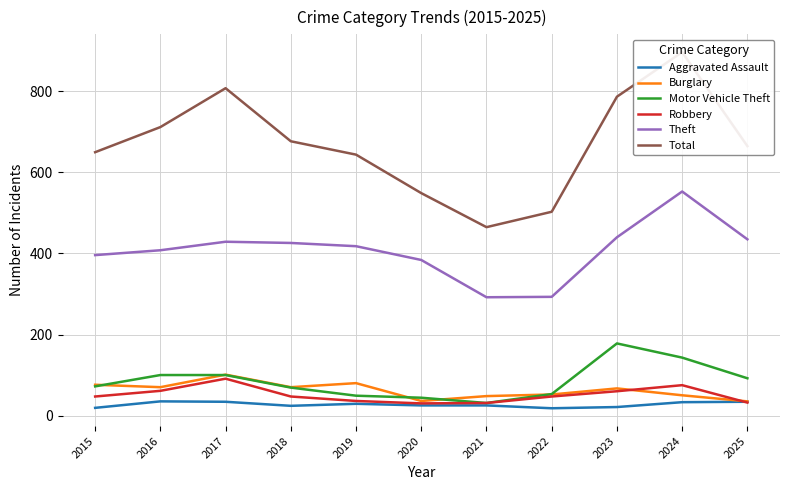

Between 2015 and 2022, which is larger?

2015